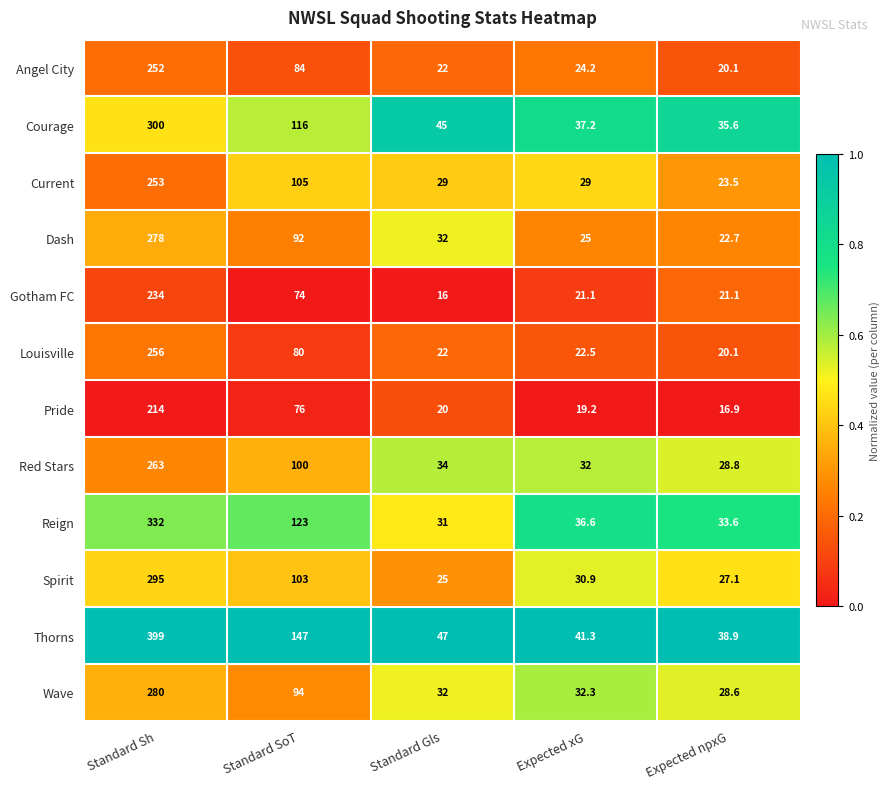

At which category is the sum across all series the highest?

Standard Sh